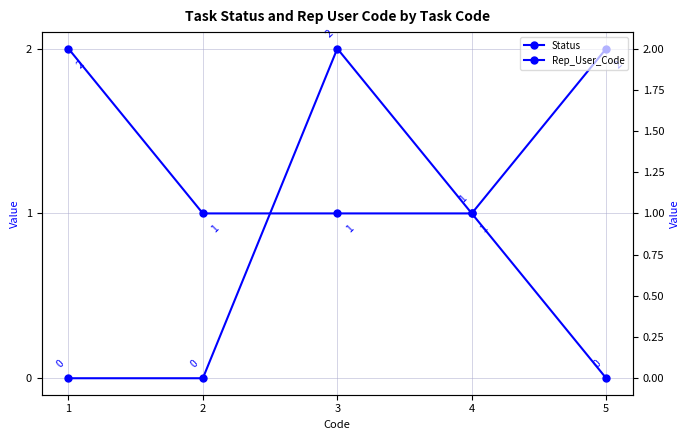

Rank the categories by Status value from highest to lowest.

3, 4, 1, 2, 5